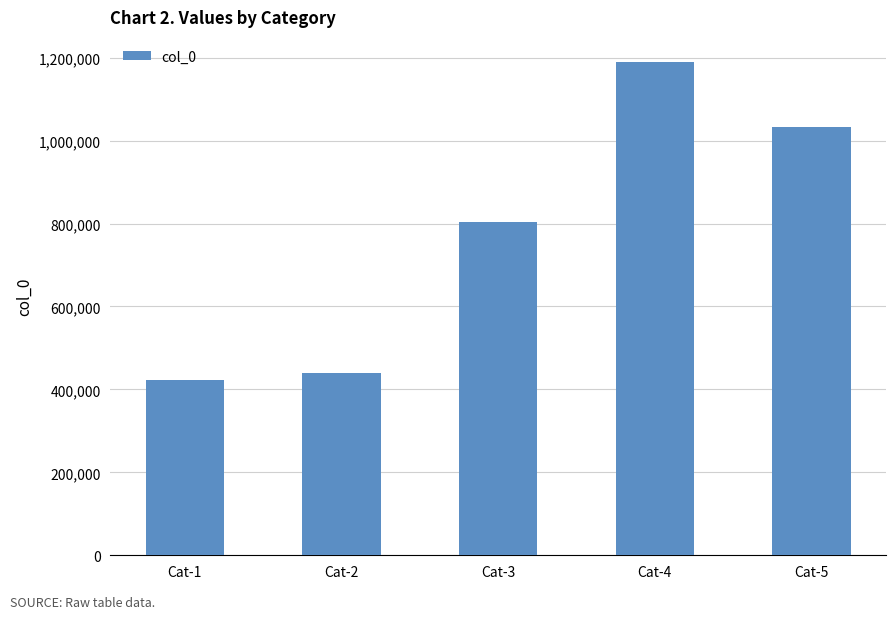

What is the value of the 5th bar from the left?

1033284